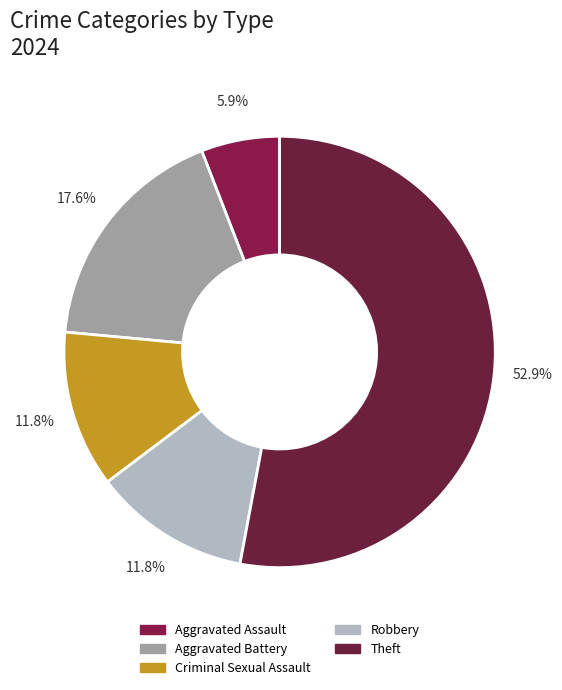

What is the largest slice in the pie chart?

Theft